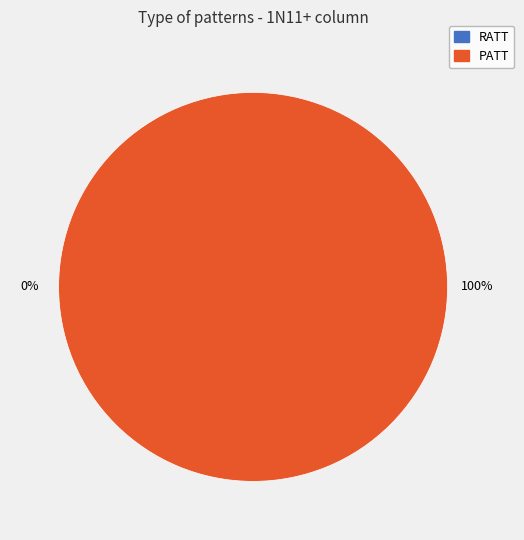

How many segments does this pie chart have?

2